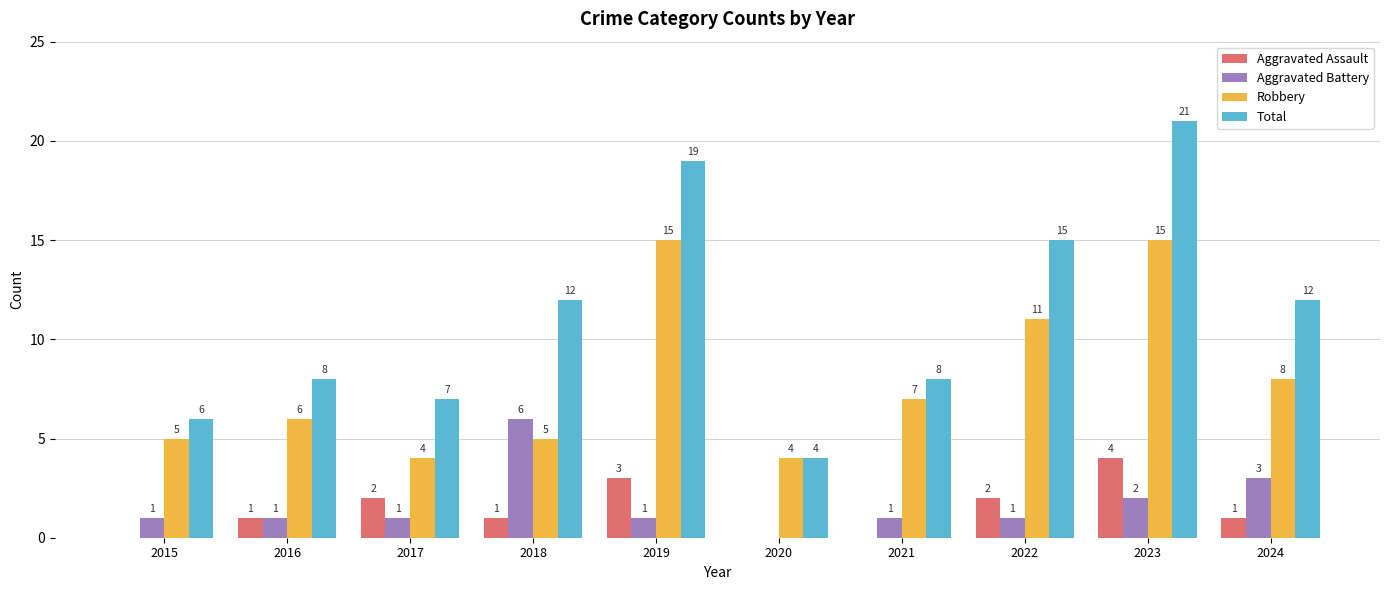

What is the maximum value for Robbery?

15